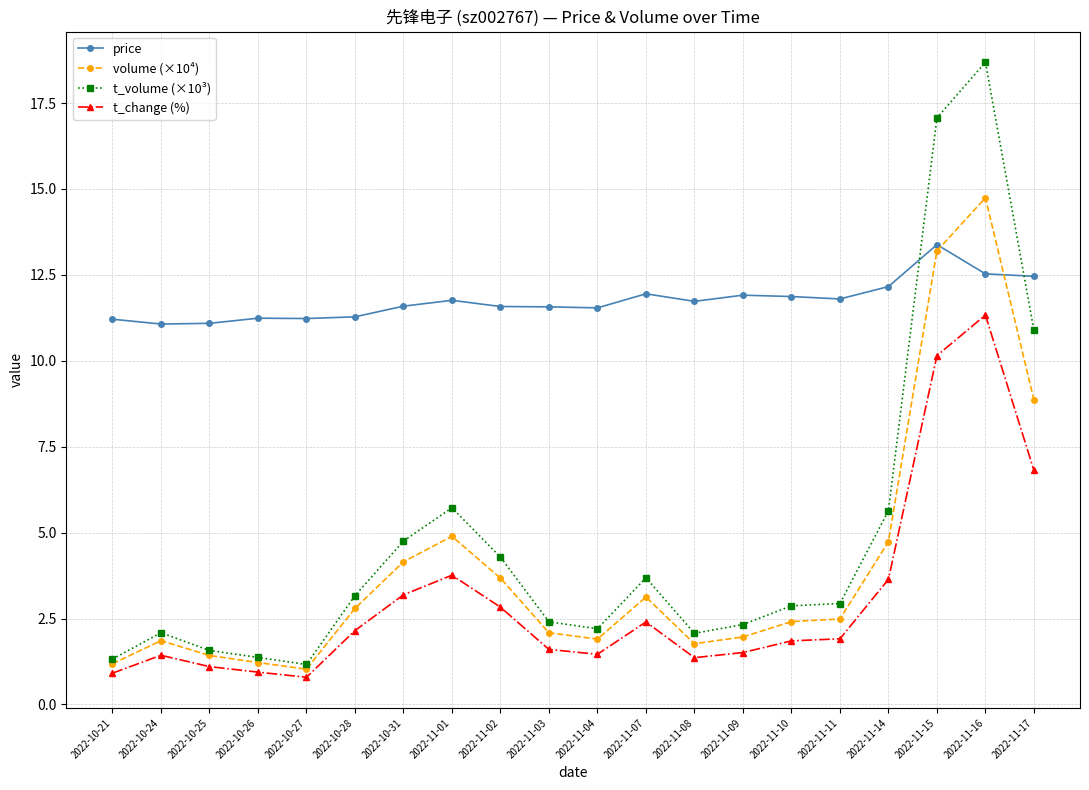

The price series shows 12.2 at 2022-11-14. True or false?

True